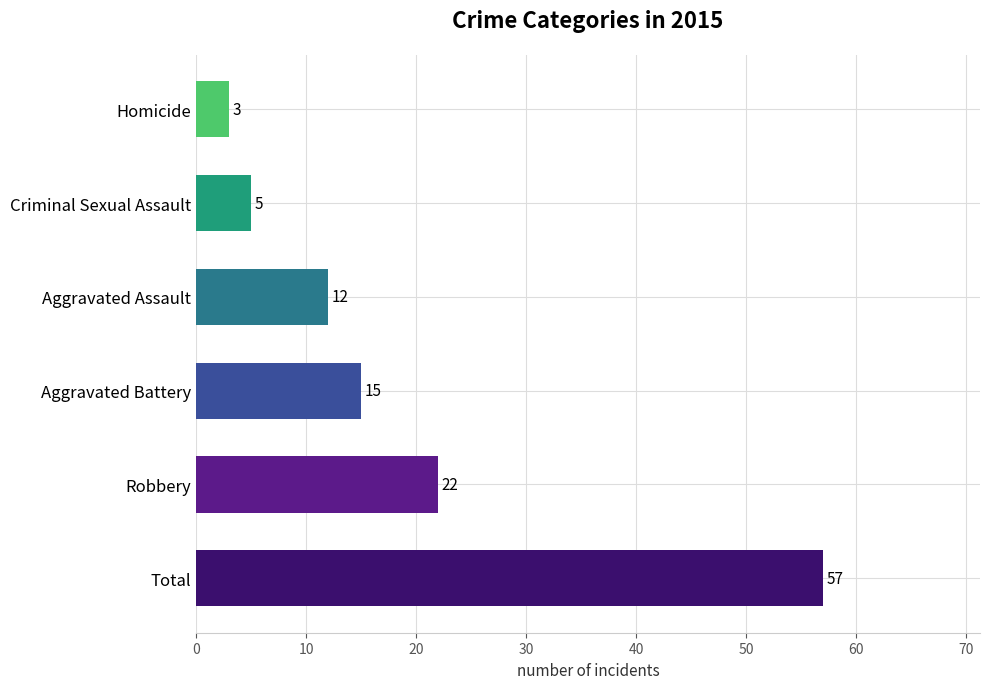

Are the bars grouped side by side (vs. stacked)?

No